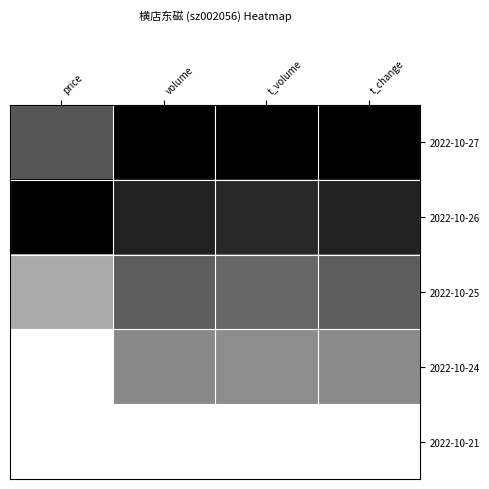

Reading right to left, what are all the values shown in this chart?

2022-10-27: t_change=1.0	t_volume=1.0	volume=1.0	price=0.7
2022-10-26: t_change=0.9	t_volume=0.8	volume=0.9	price=1.0
2022-10-25: t_change=0.6	t_volume=0.6	volume=0.6	price=0.3
2022-10-24: t_change=0.5	t_volume=0.4	volume=0.5	price=0.0
2022-10-21: t_change=0.0	t_volume=0.0	volume=0.0	price=0.0